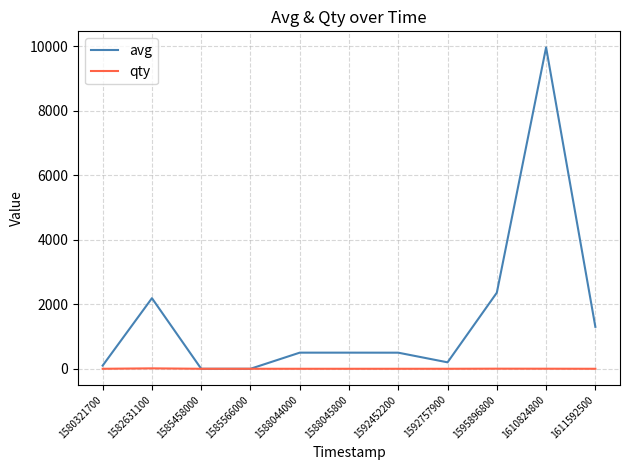

Which category has the highest value across all series?

1610824800